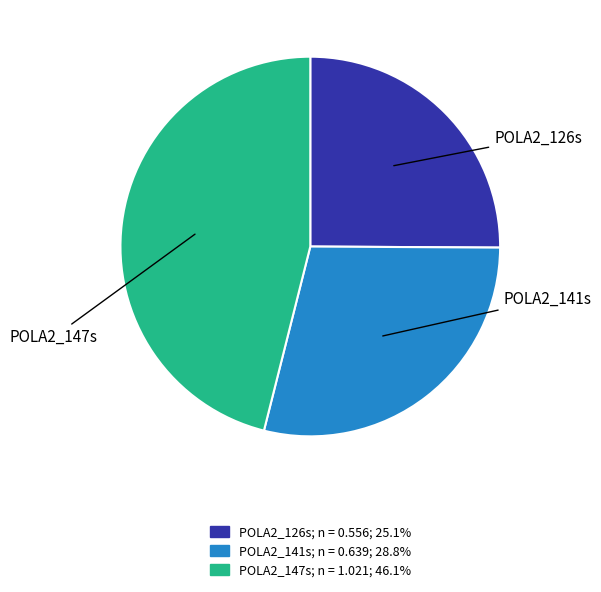

How many slices are in this pie chart?

3